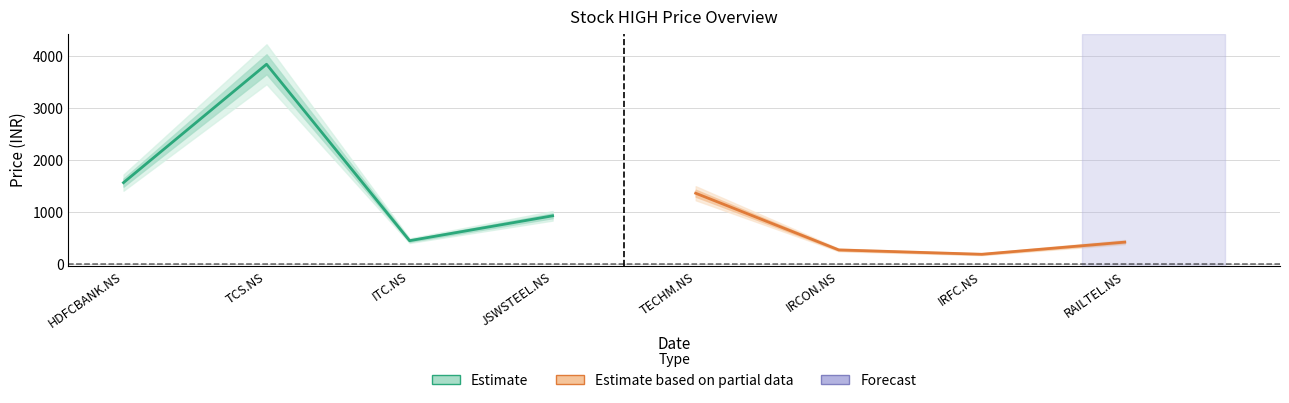

Which series has the widest spread of values?

Estimate